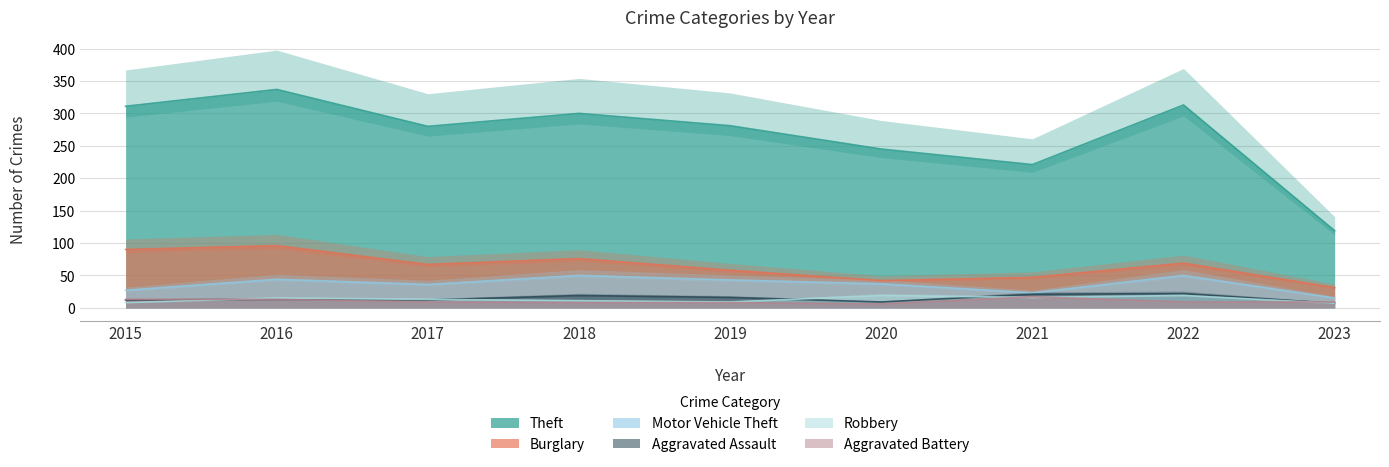

The Burglary series shows 114 at 2017. True or false?

False